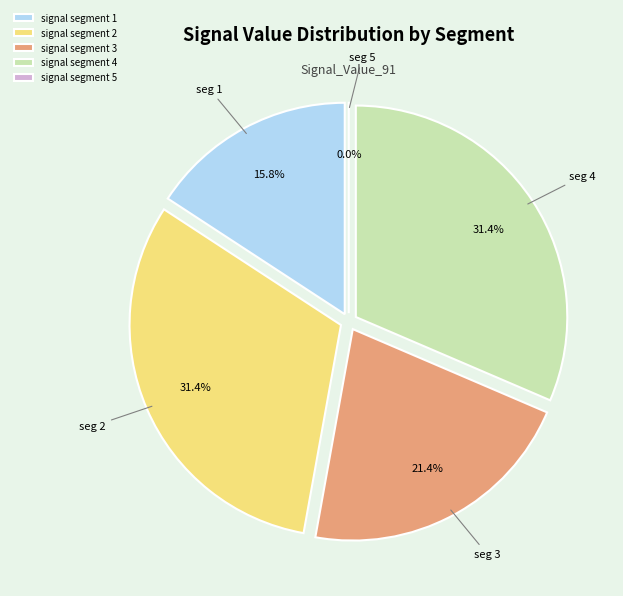

What portion of the pie excludes signal segment 1?

84.2%